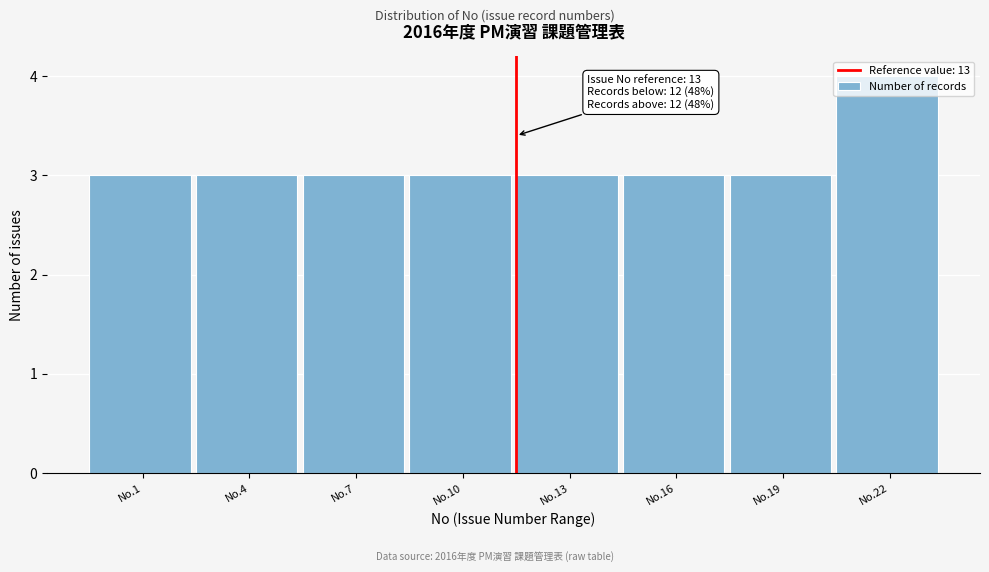

What is the minimum value shown in the chart?

3